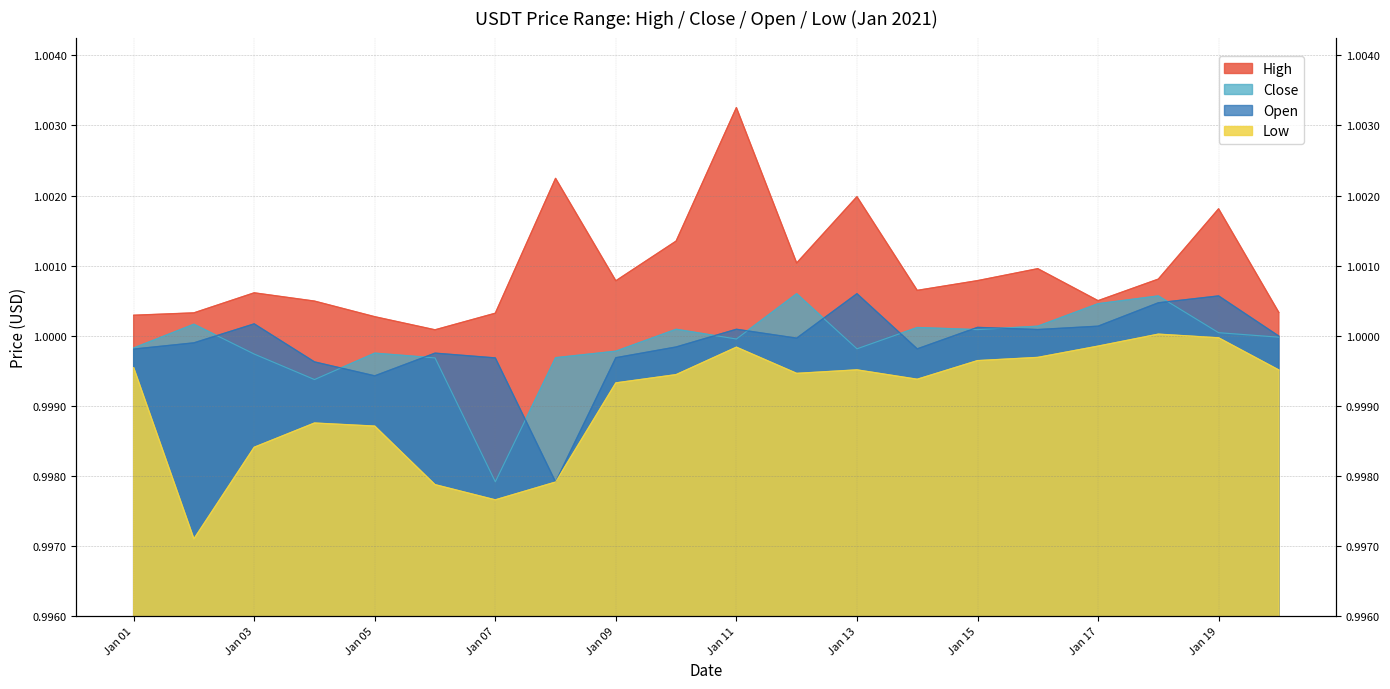

The value of High at Jan 01 is 1.0. True or false?

True